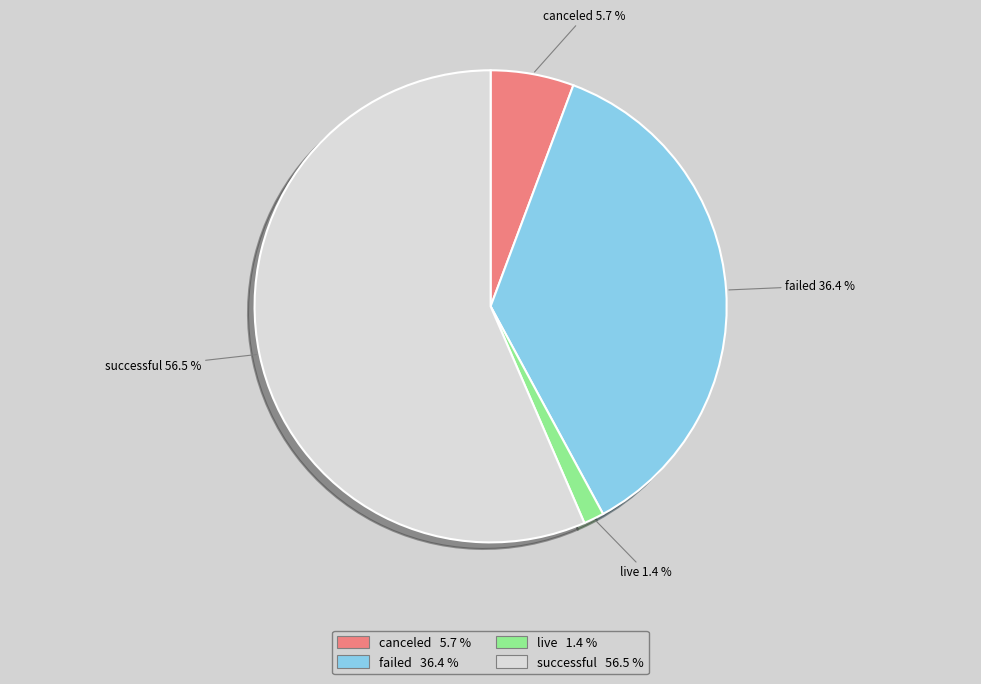

Which slice is the largest?

successful